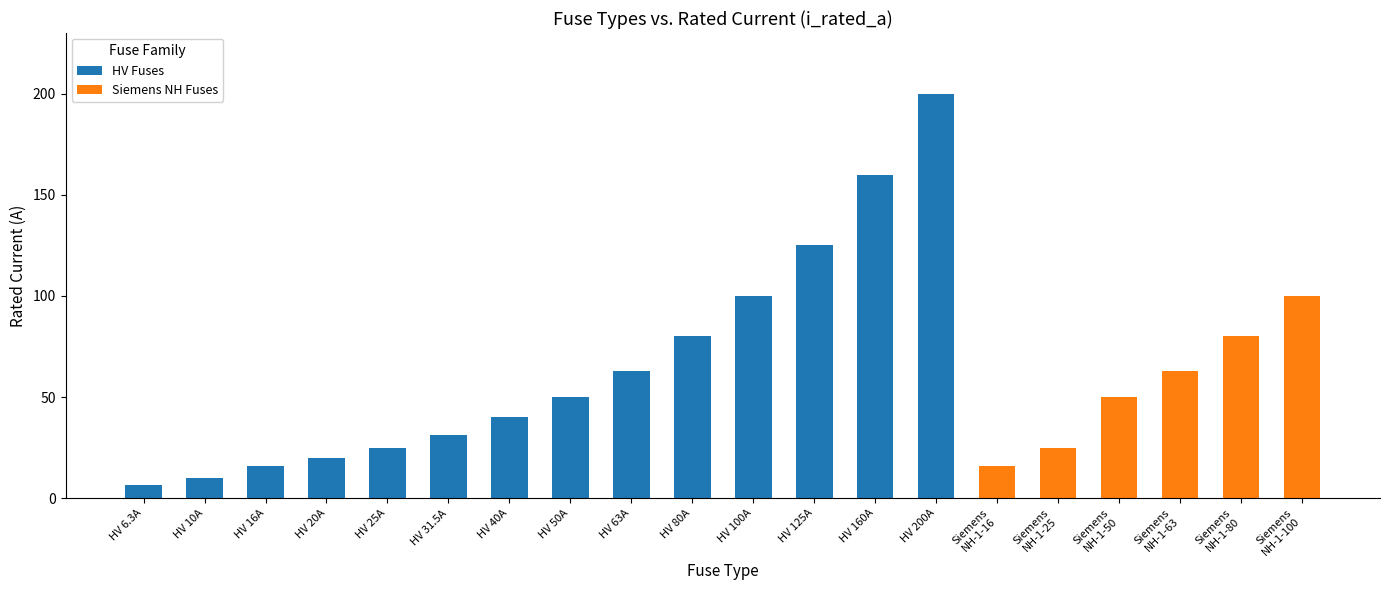

What is the minimum value shown in the chart?

6.3